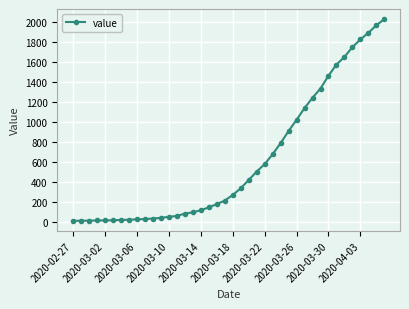

What is the greatest value displayed?

2032